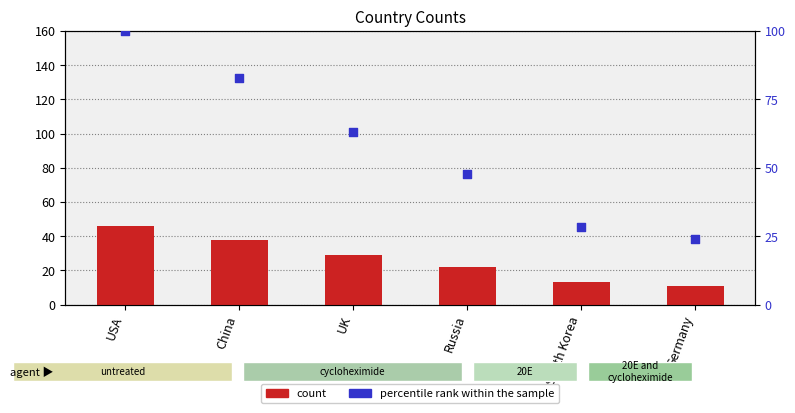

Which series reaches the maximum Y coordinate?

percentile rank within the sample